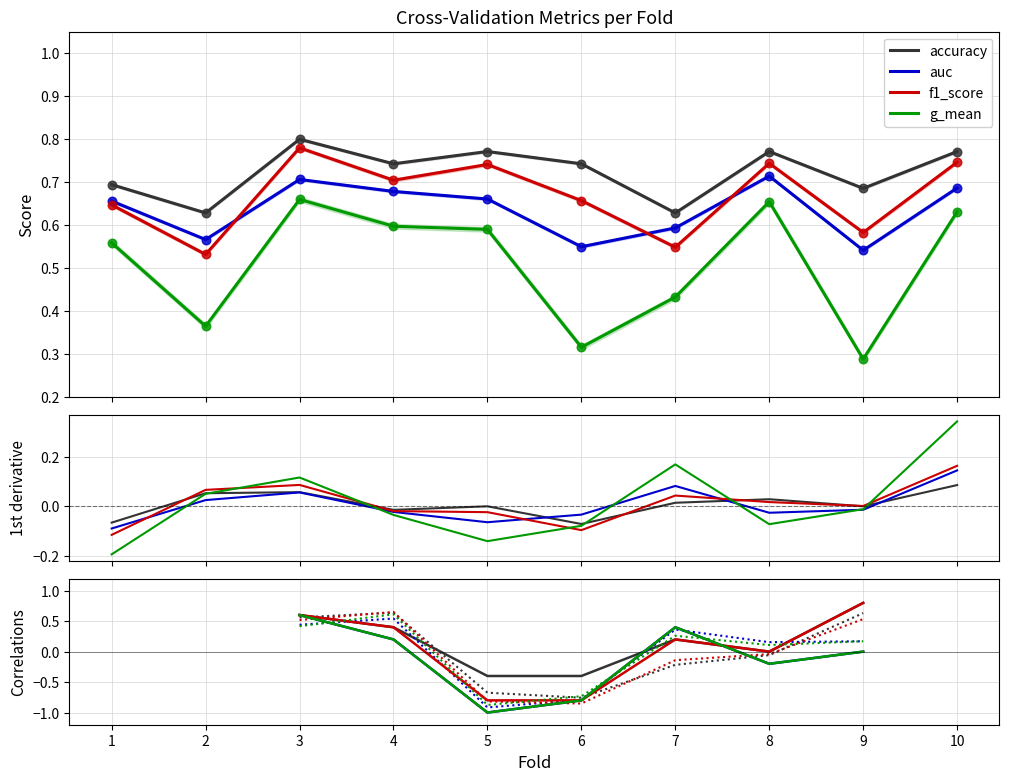

Which series reaches the minimum Y coordinate?

g_mean